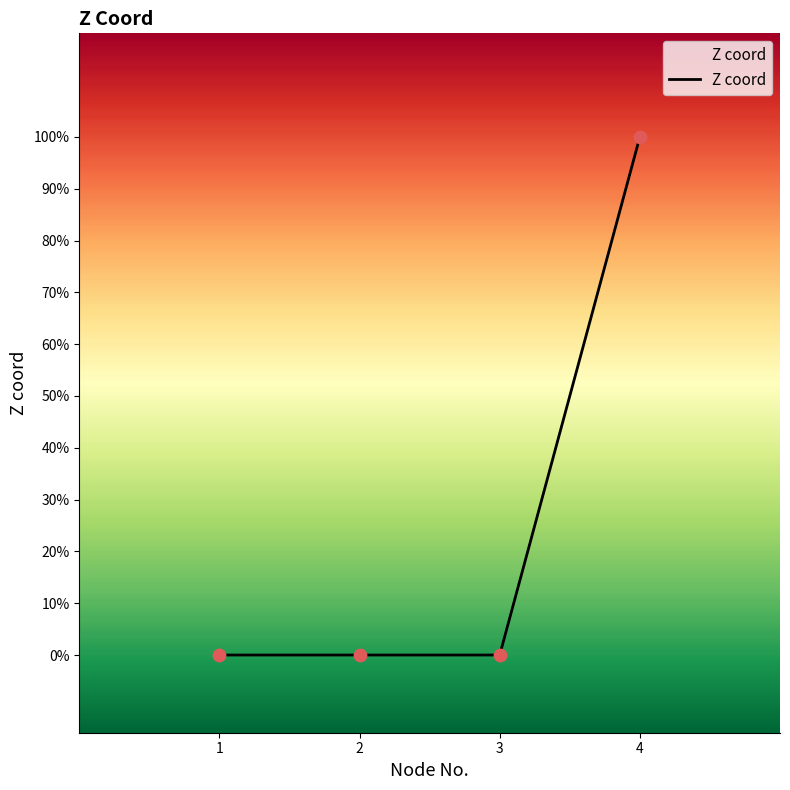

What is the change in value from 3 to 4?

+1